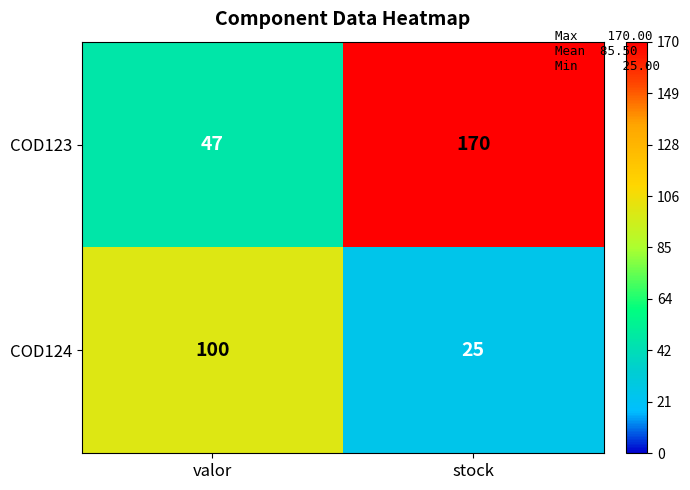

What is the total value across all series at stock?

195